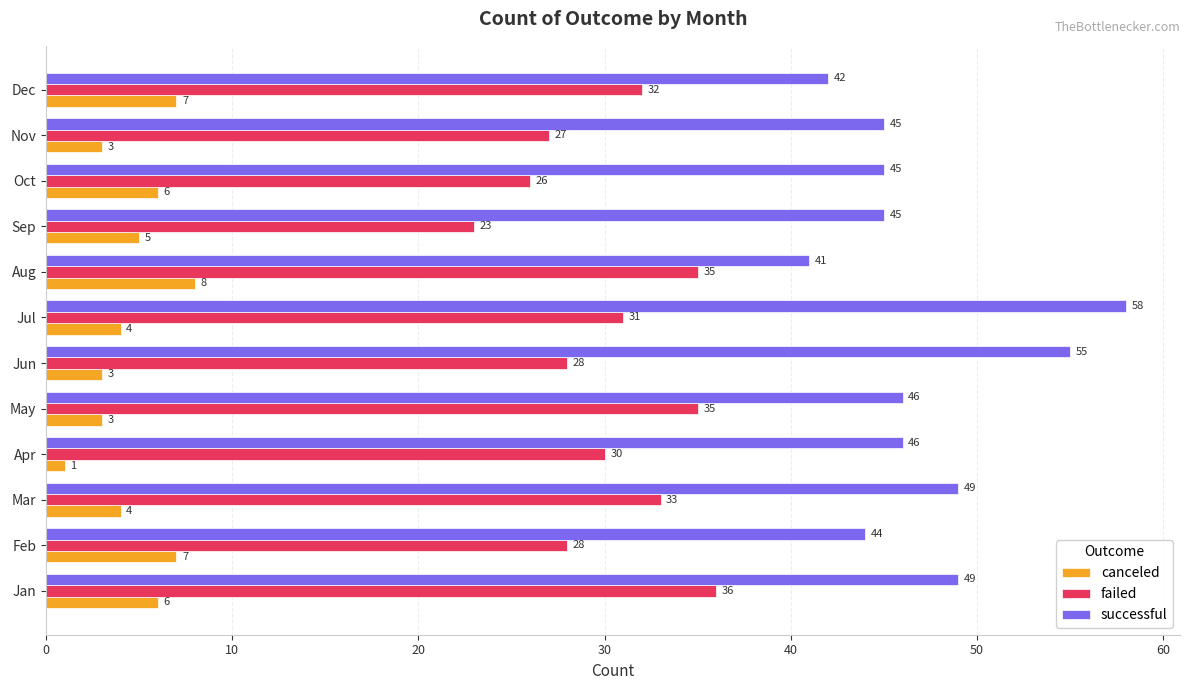

At Oct, list the series in order from smallest to largest.

canceled, failed, successful